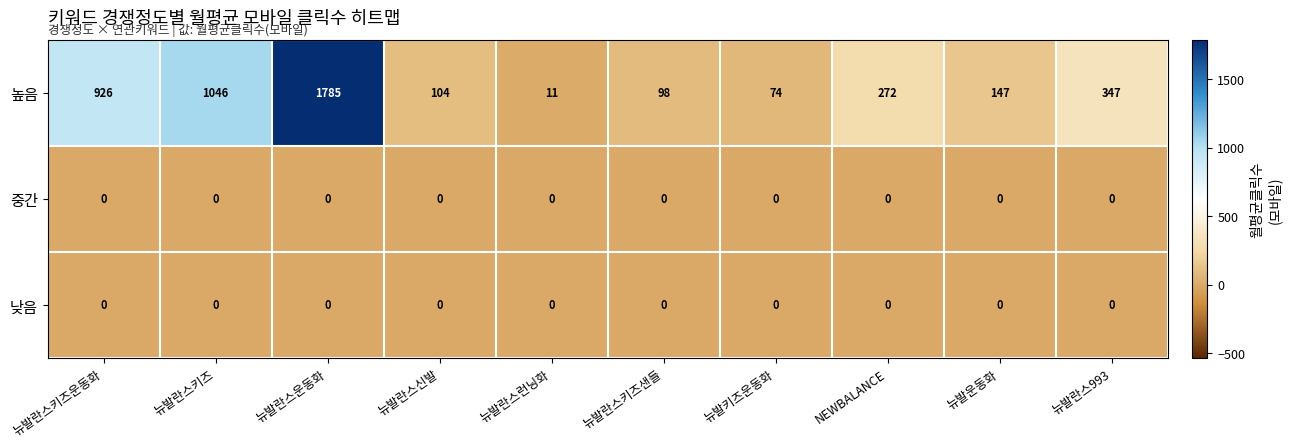

What is the total value across all series at 뉴발키즈운동화?

74